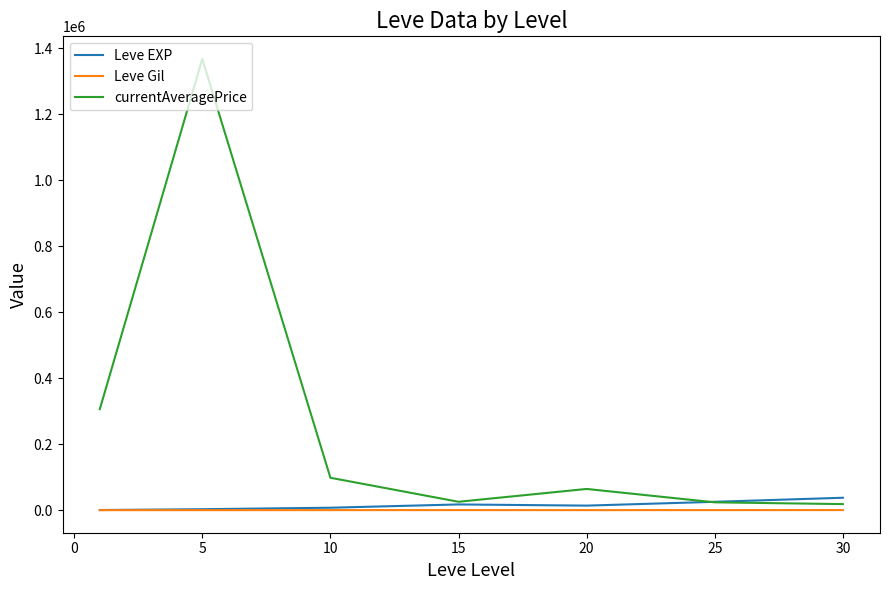

What is the highest value of the currentAveragePrice series?

1368104.8